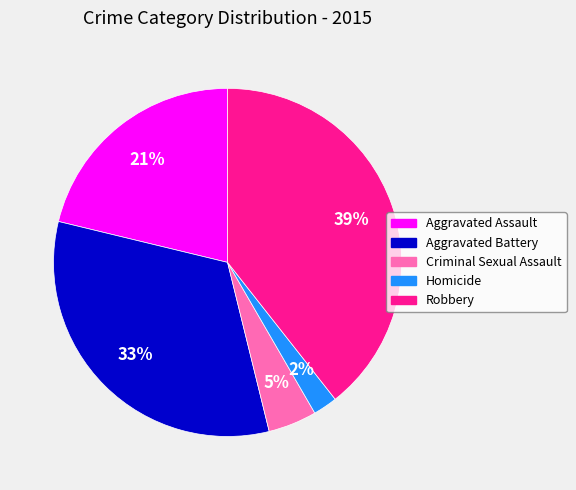

Between Robbery and Criminal Sexual Assault, which is larger?

Robbery